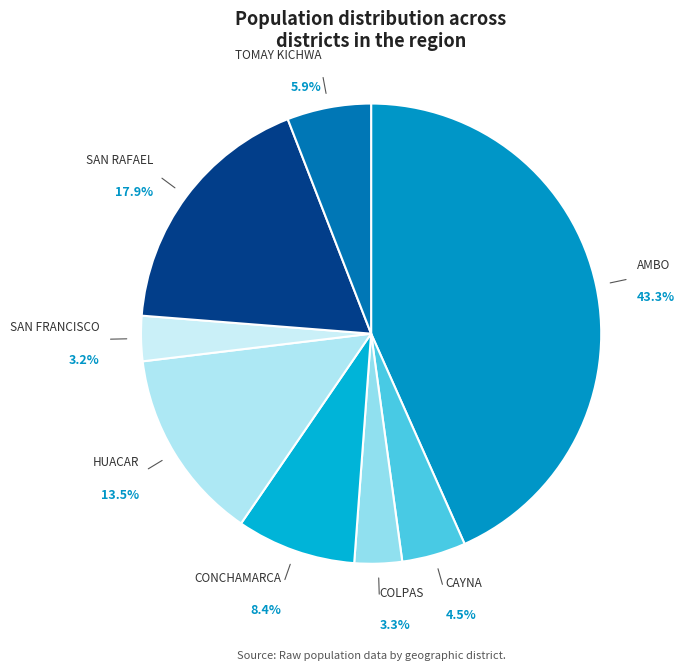

To the nearest percent, what is the difference between the largest and smallest slice percentages?

40%